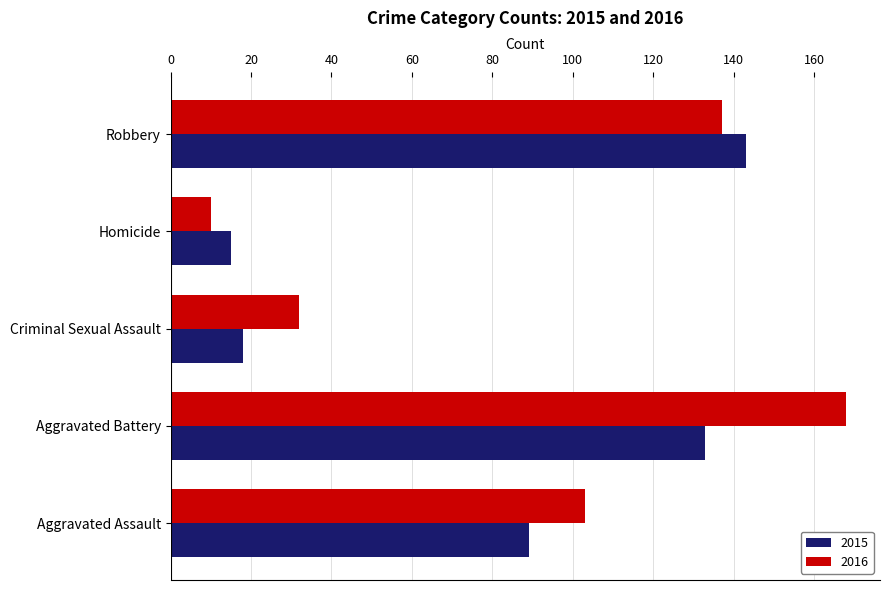

What is the sum of all 2015 values?

398